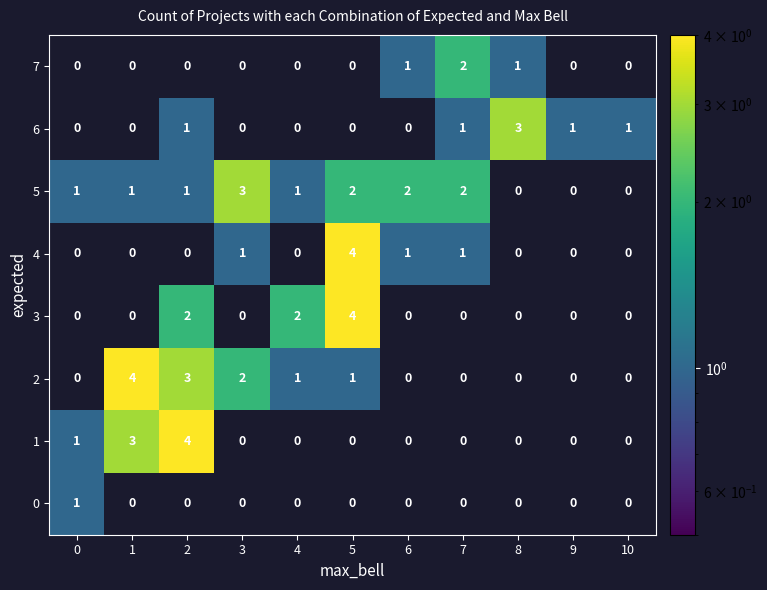

Which series has the largest total across all categories?

5